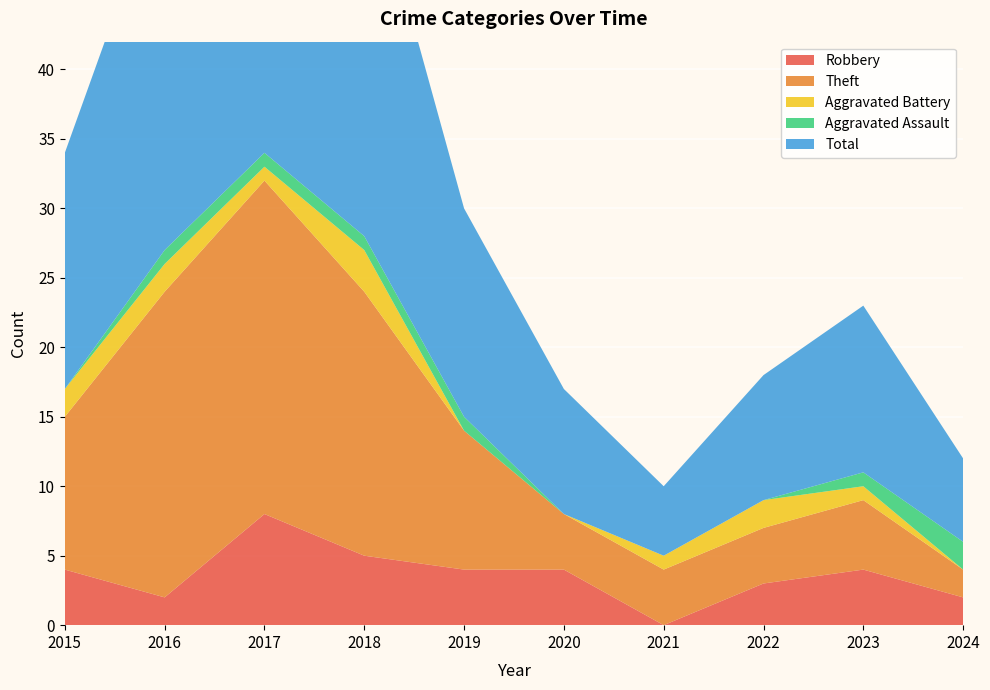

Reading left to right, extract all data points from this chart.

Robbery: 4	2	8	5	4	4	0	3	4	2
Theft: 11	22	24	19	10	4	4	4	5	2
Aggravated Battery: 2	2	1	3	0	0	1	2	1	0
Aggravated Assault: 0	1	1	1	1	0	0	0	1	2
Total: 17	27	35	28	15	9	5	9	12	6